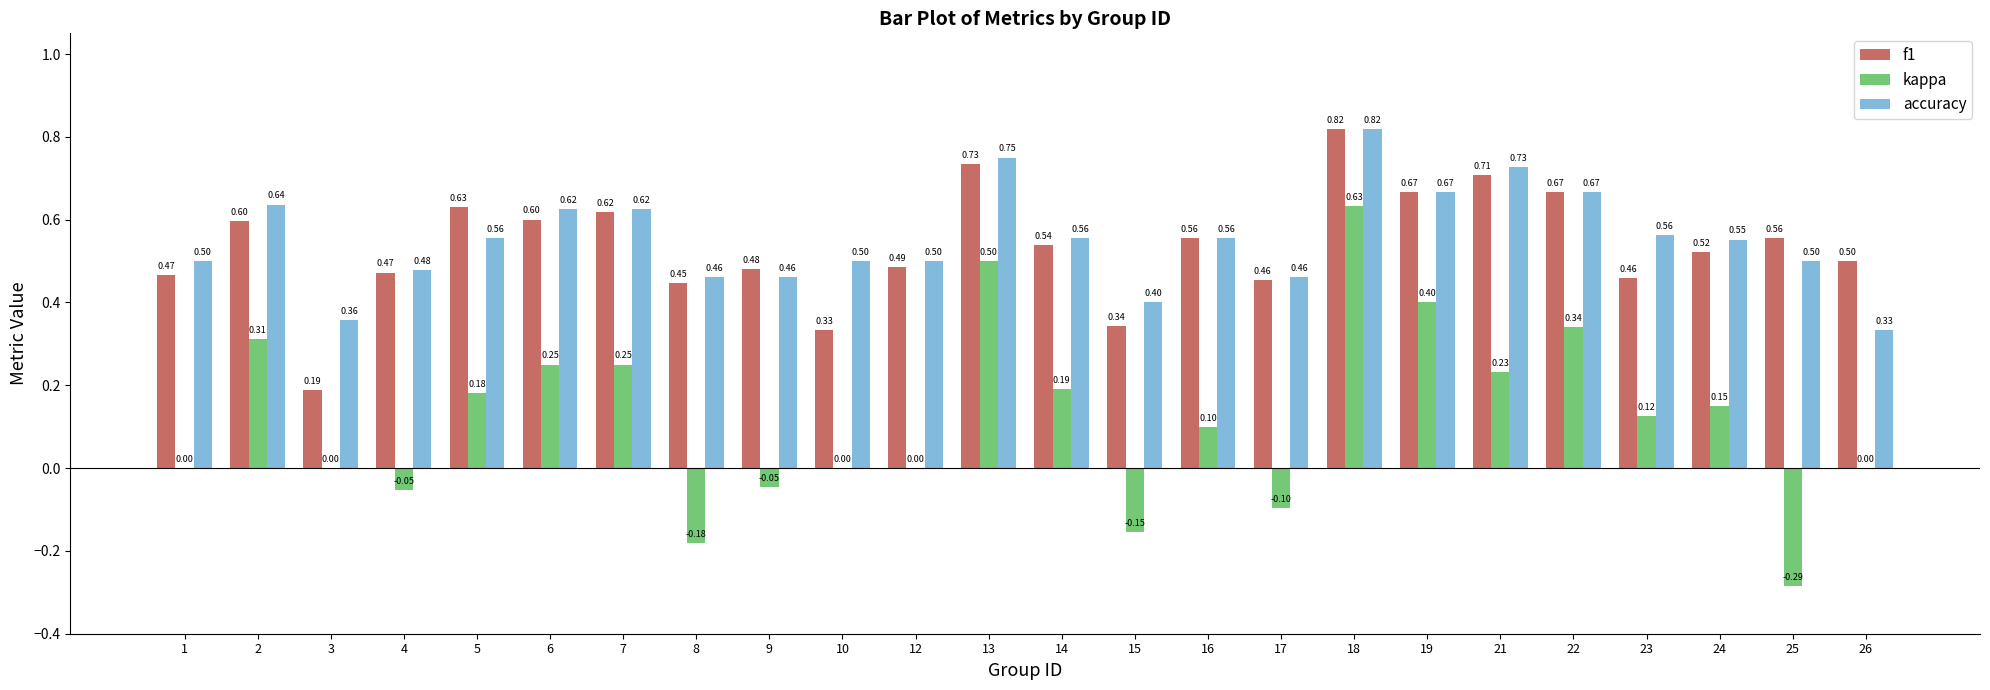

Is the value of kappa at 16 greater than the value of accuracy at 23?

No